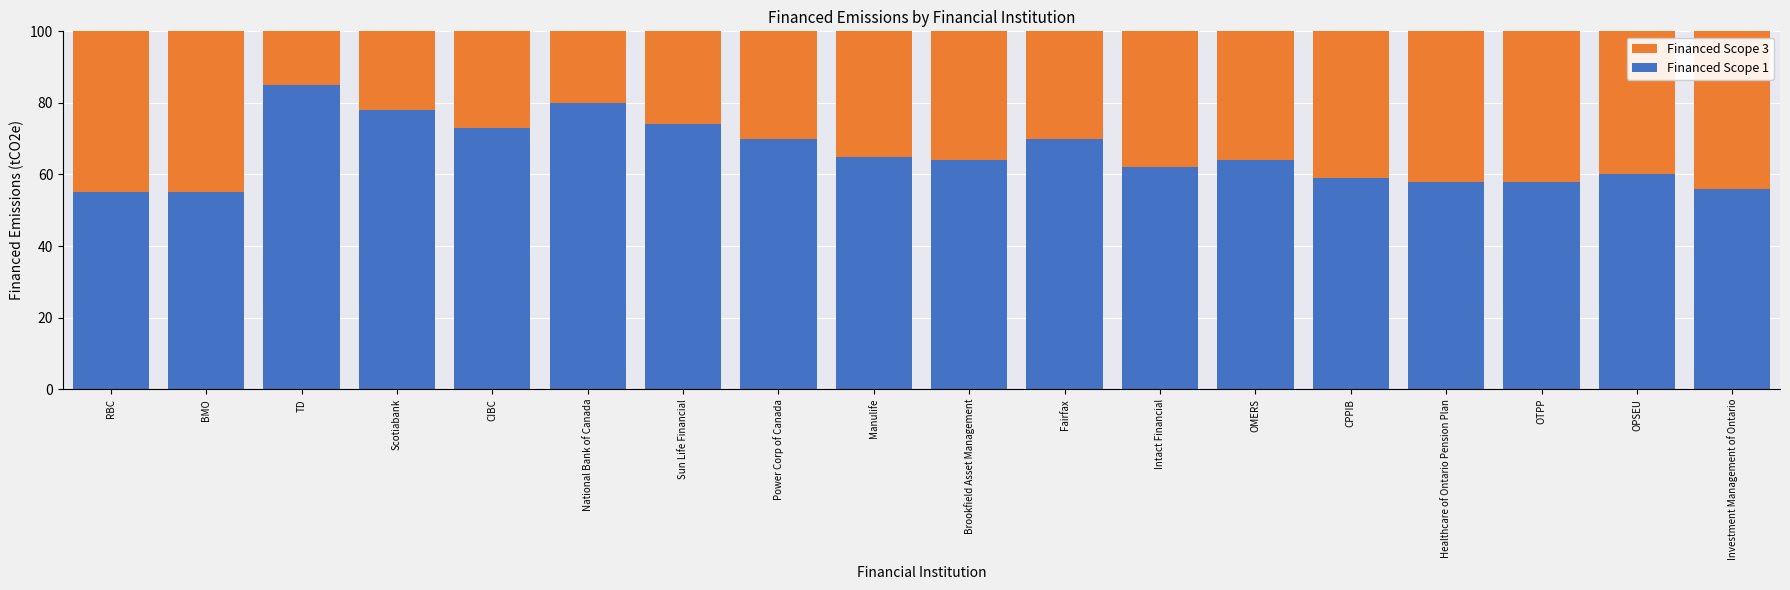

What is the value of the Financed Scope 1 bar at the 5th from the left?

73